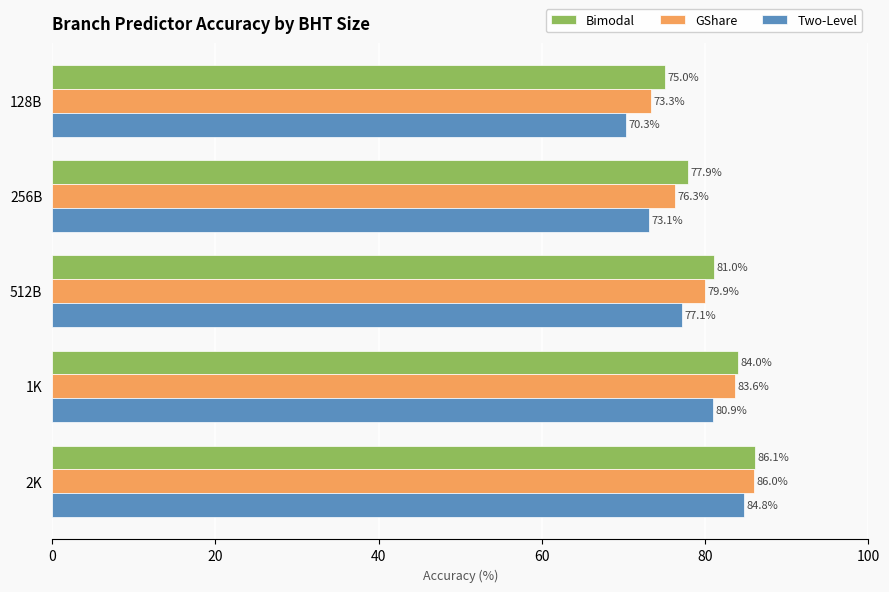

Which series has the largest range (max minus min)?

Two-Level